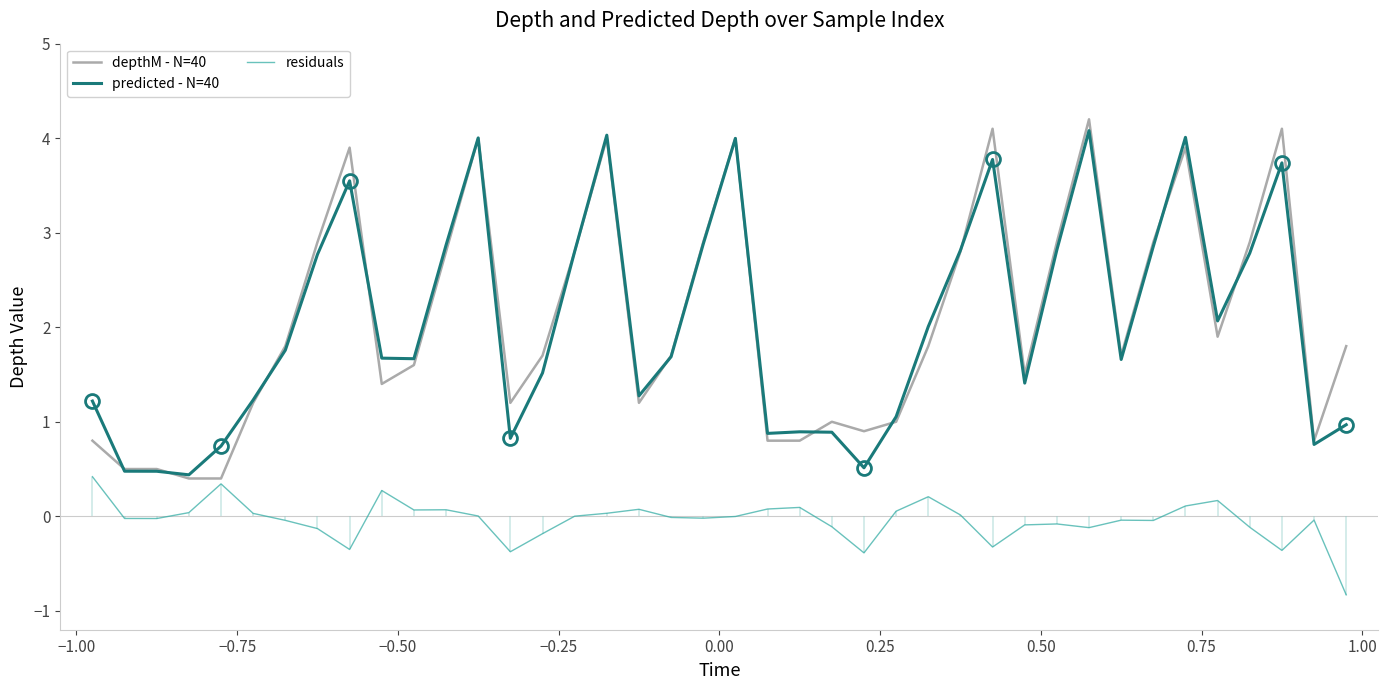

What is the maximum value for predicted - N=40?

4.1